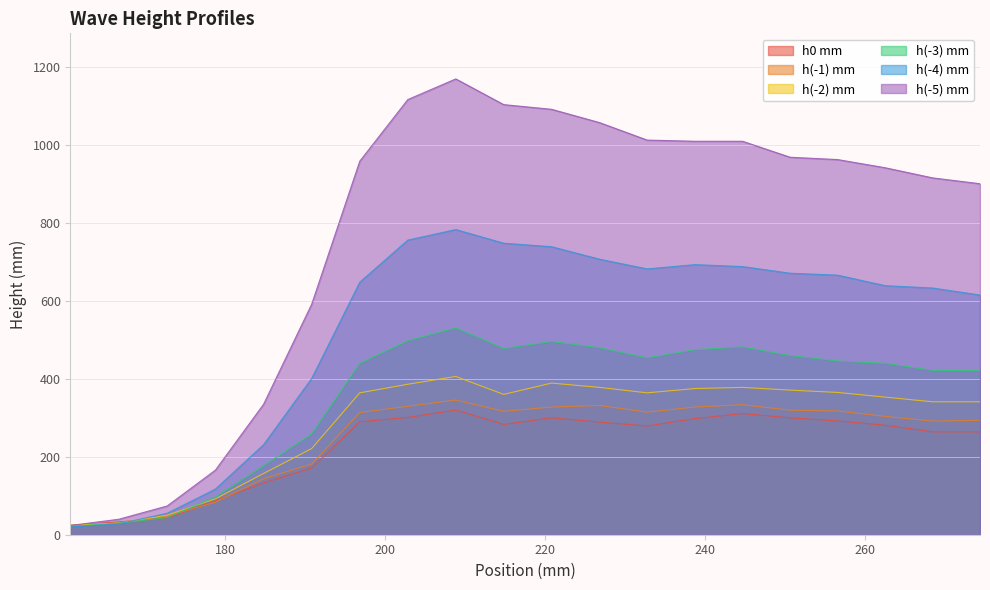

What is the total value across all series at 238.719?

3178.5